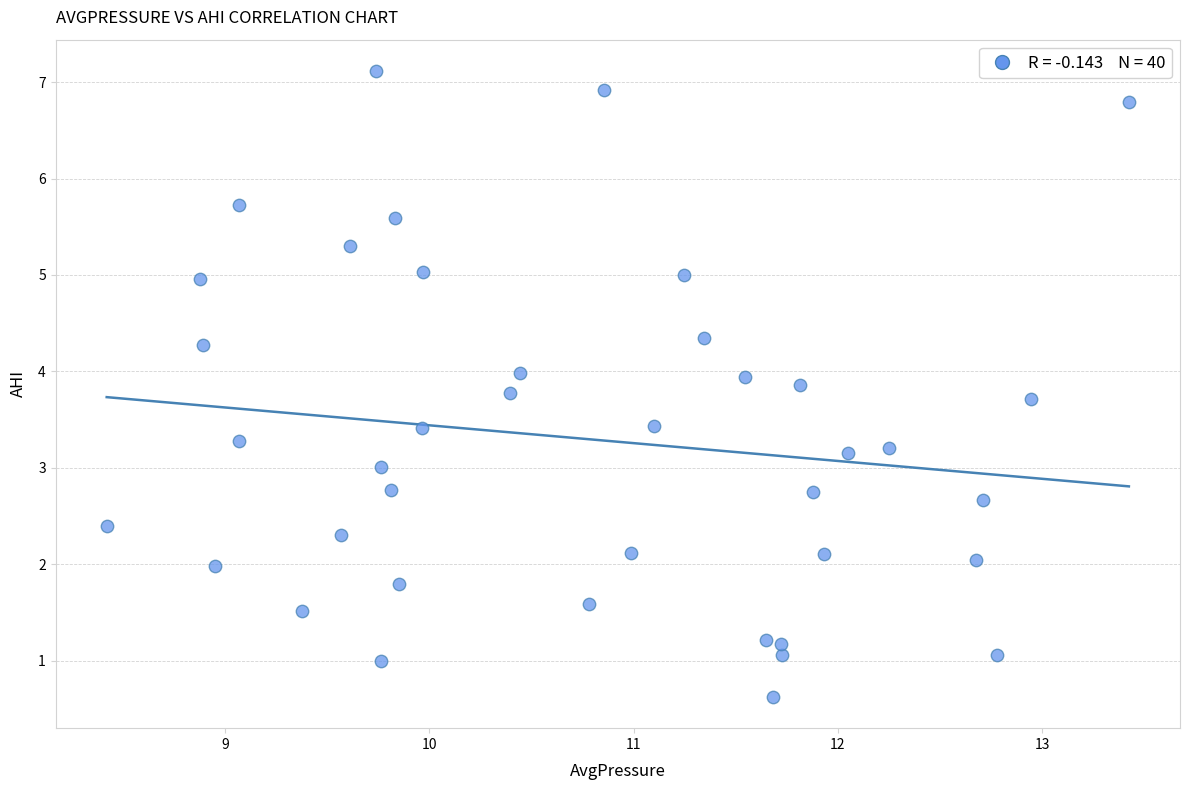

What is the range of Y values (max minus min)?

6.5